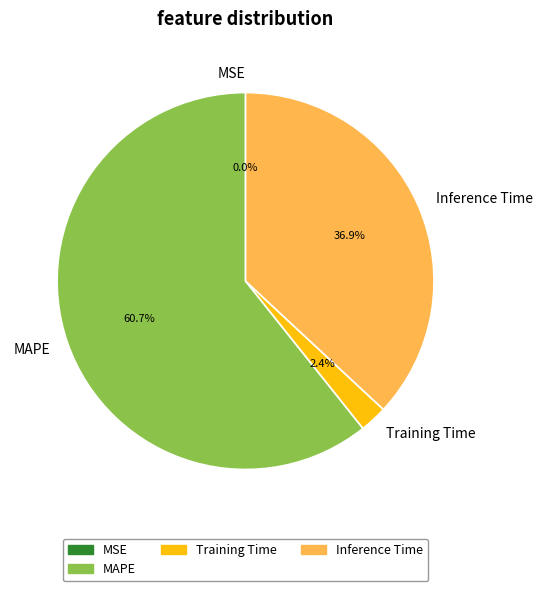

Which slice is the largest?

MAPE